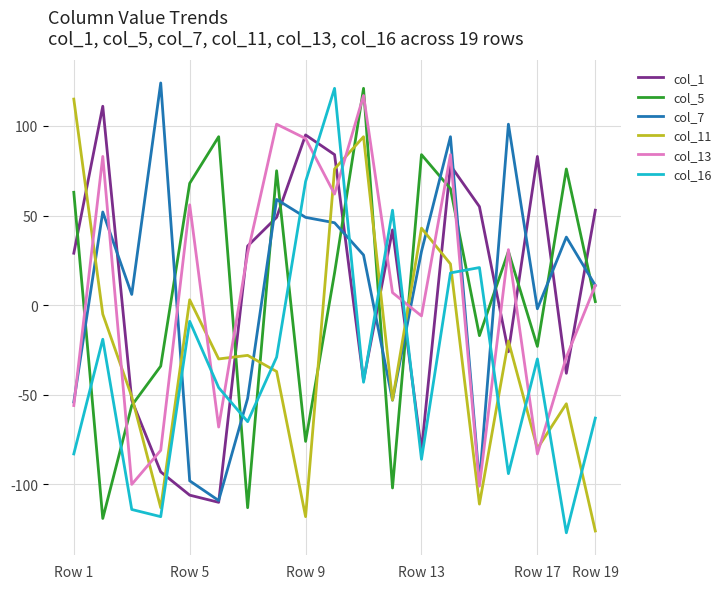

True or false: col_13 and col_5 intersect in this chart.

True